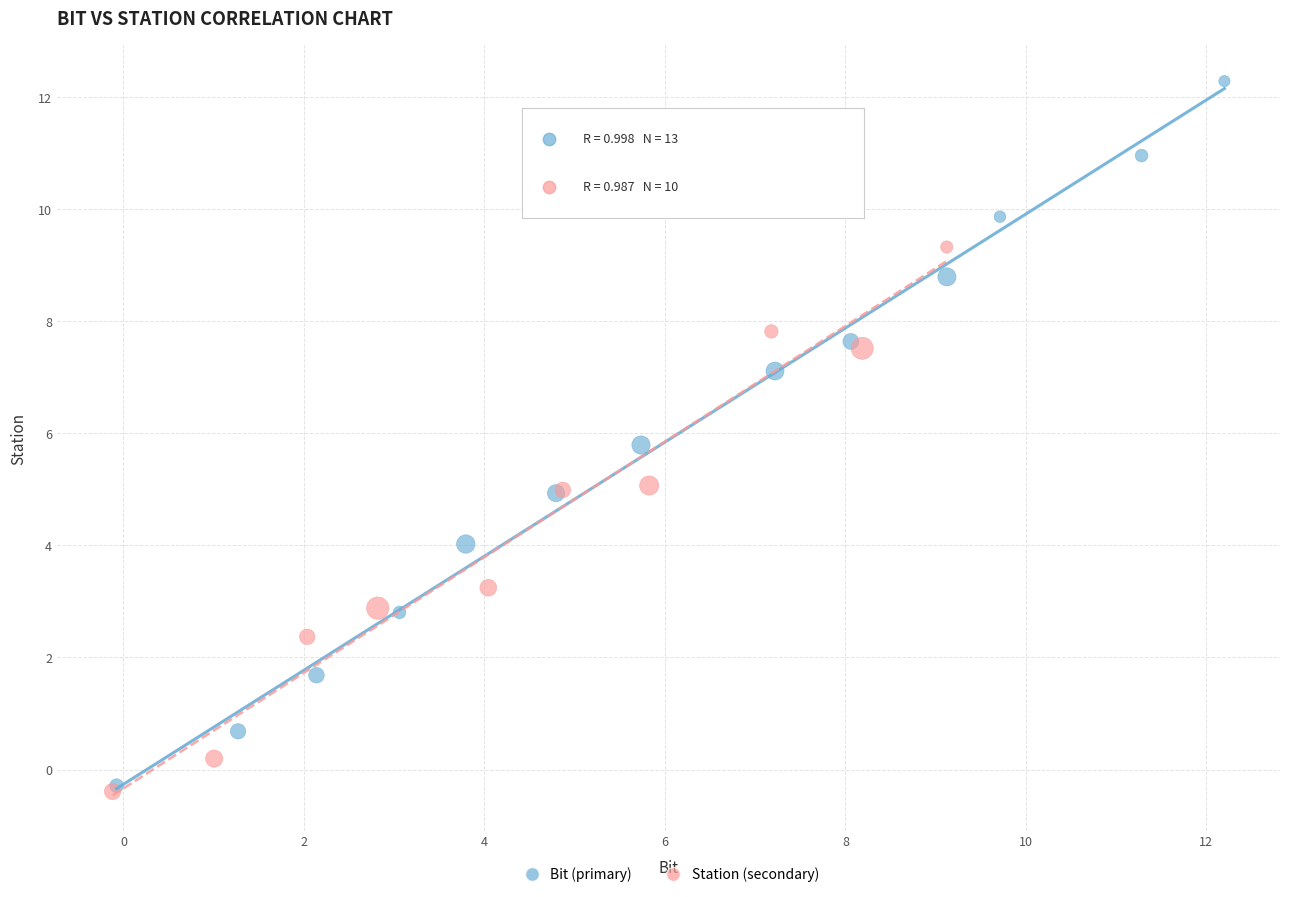

Which series has the largest Y range (max minus min)?

Bit (primary)